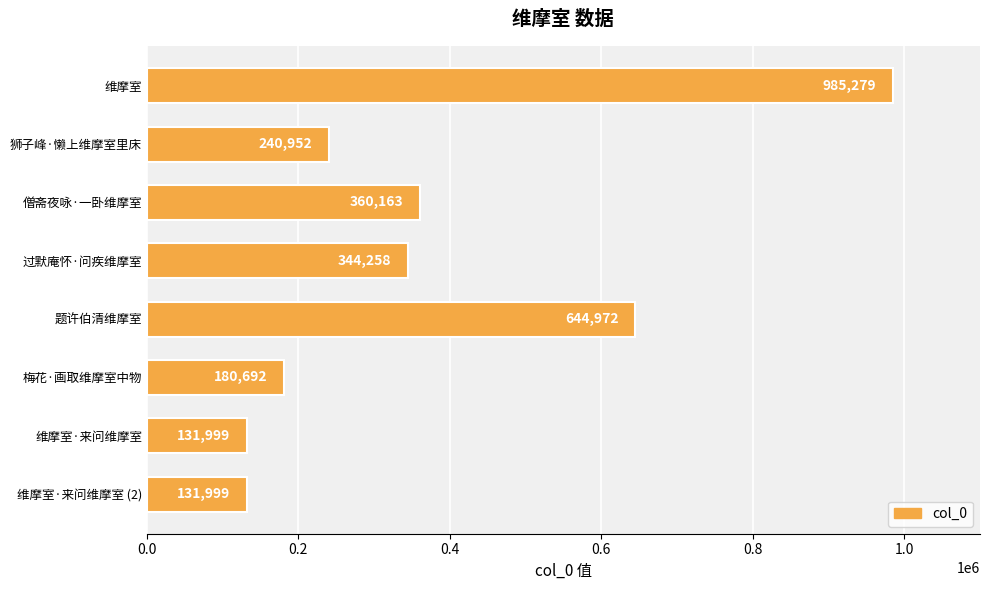

The chart shows a value of 985279 at 维摩室. True or false?

True